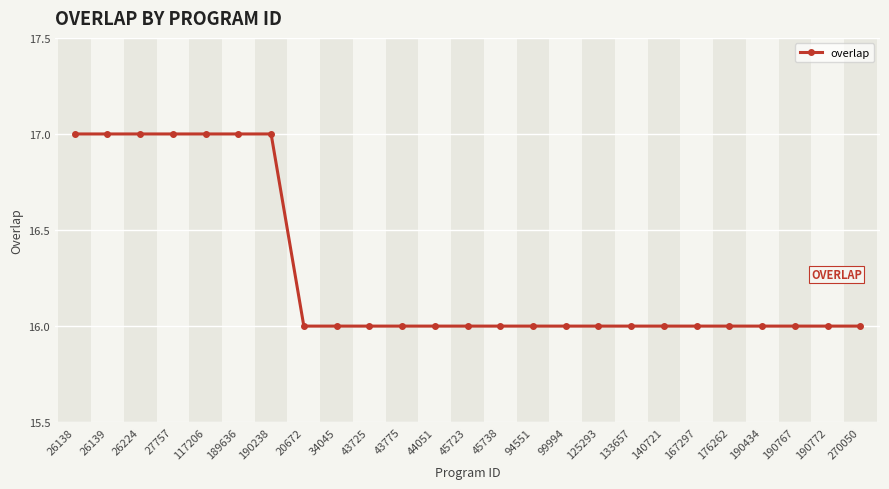

What is the sum of all values?

407